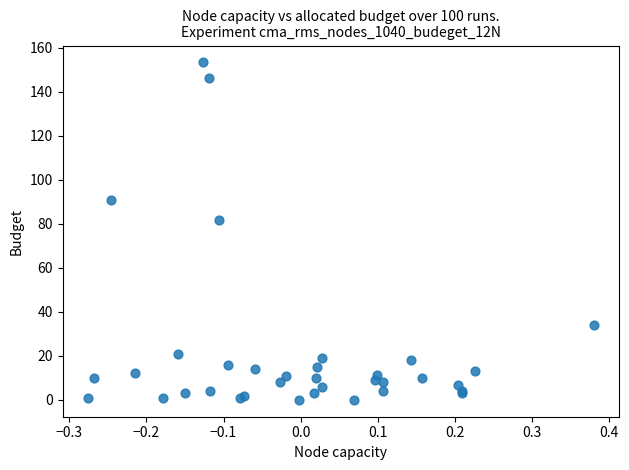

What Y value in the scatter plot is closest to 76?

81.8